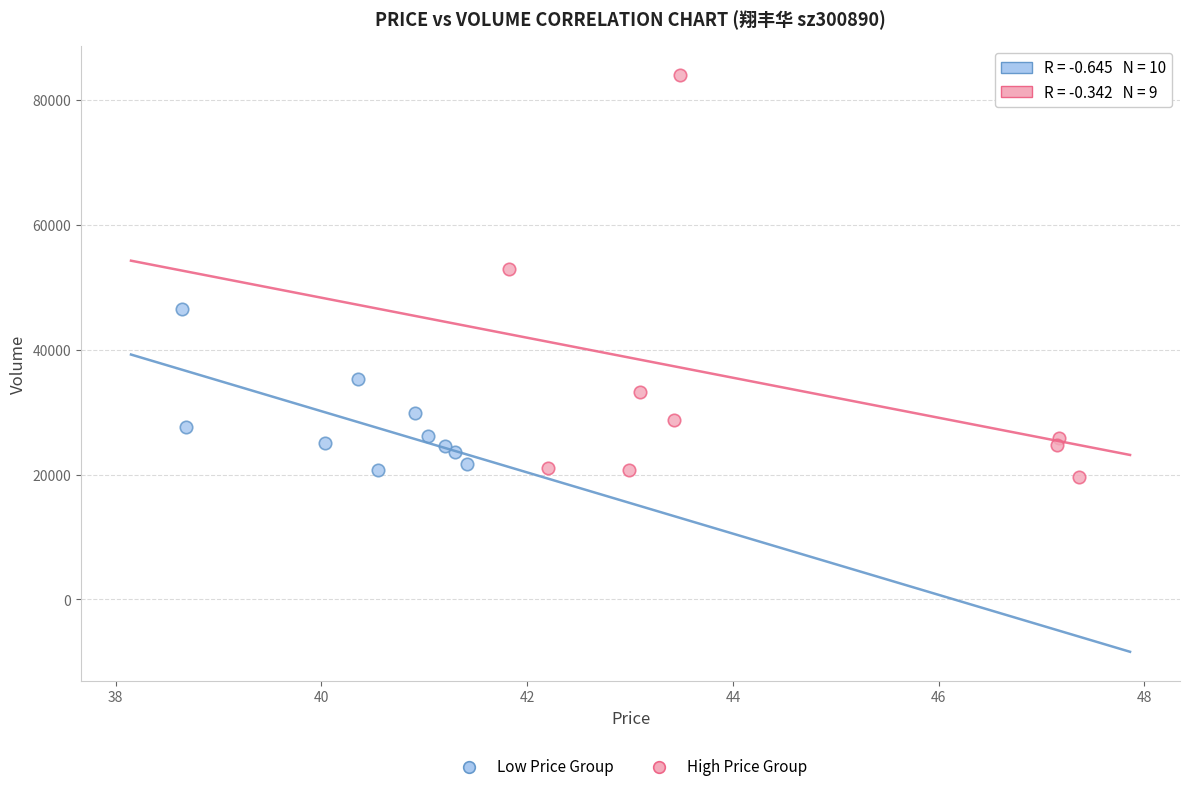

Which series has the widest spread of Y values?

High Price Group